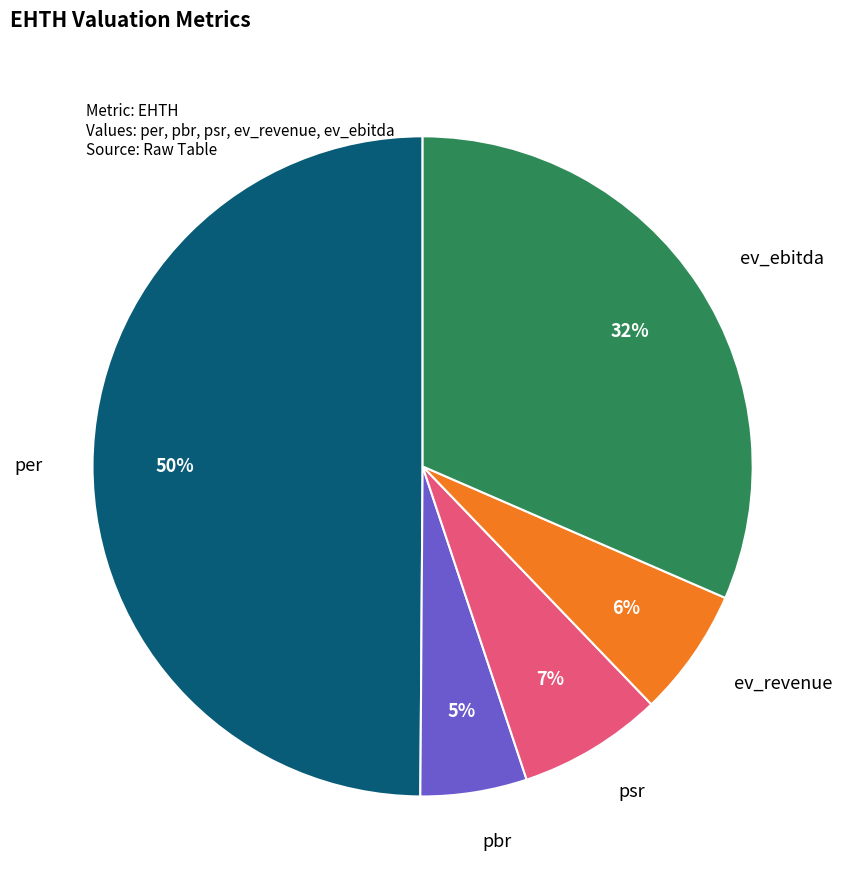

How many slices are in this pie chart?

5